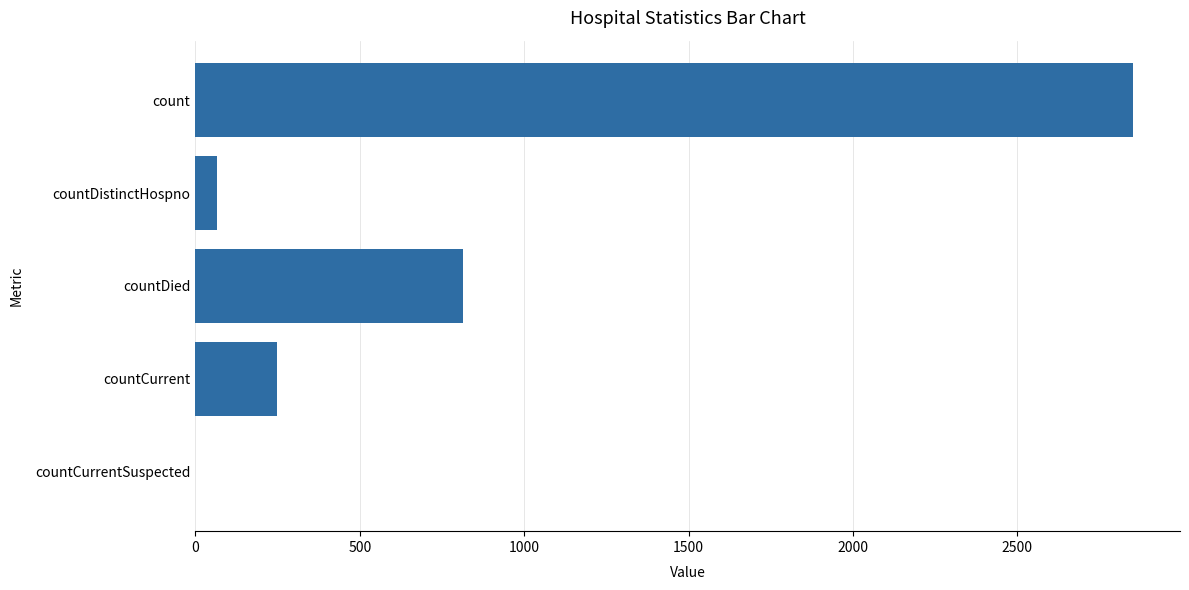

At which label is the value closest to 1426?

countDied